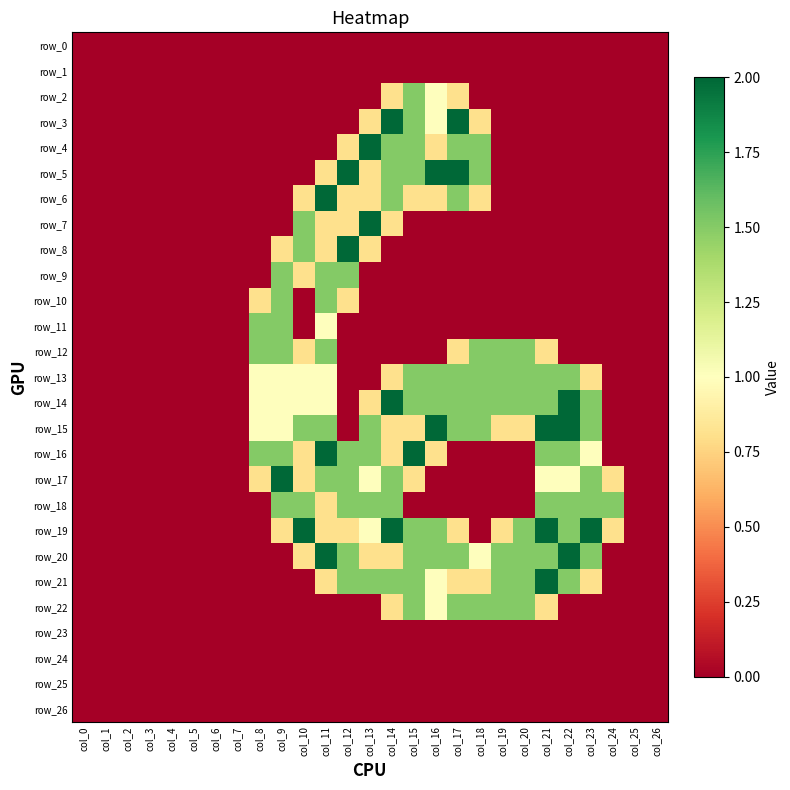

Between col_21 and col_25, which series saw the biggest shift?

row_15